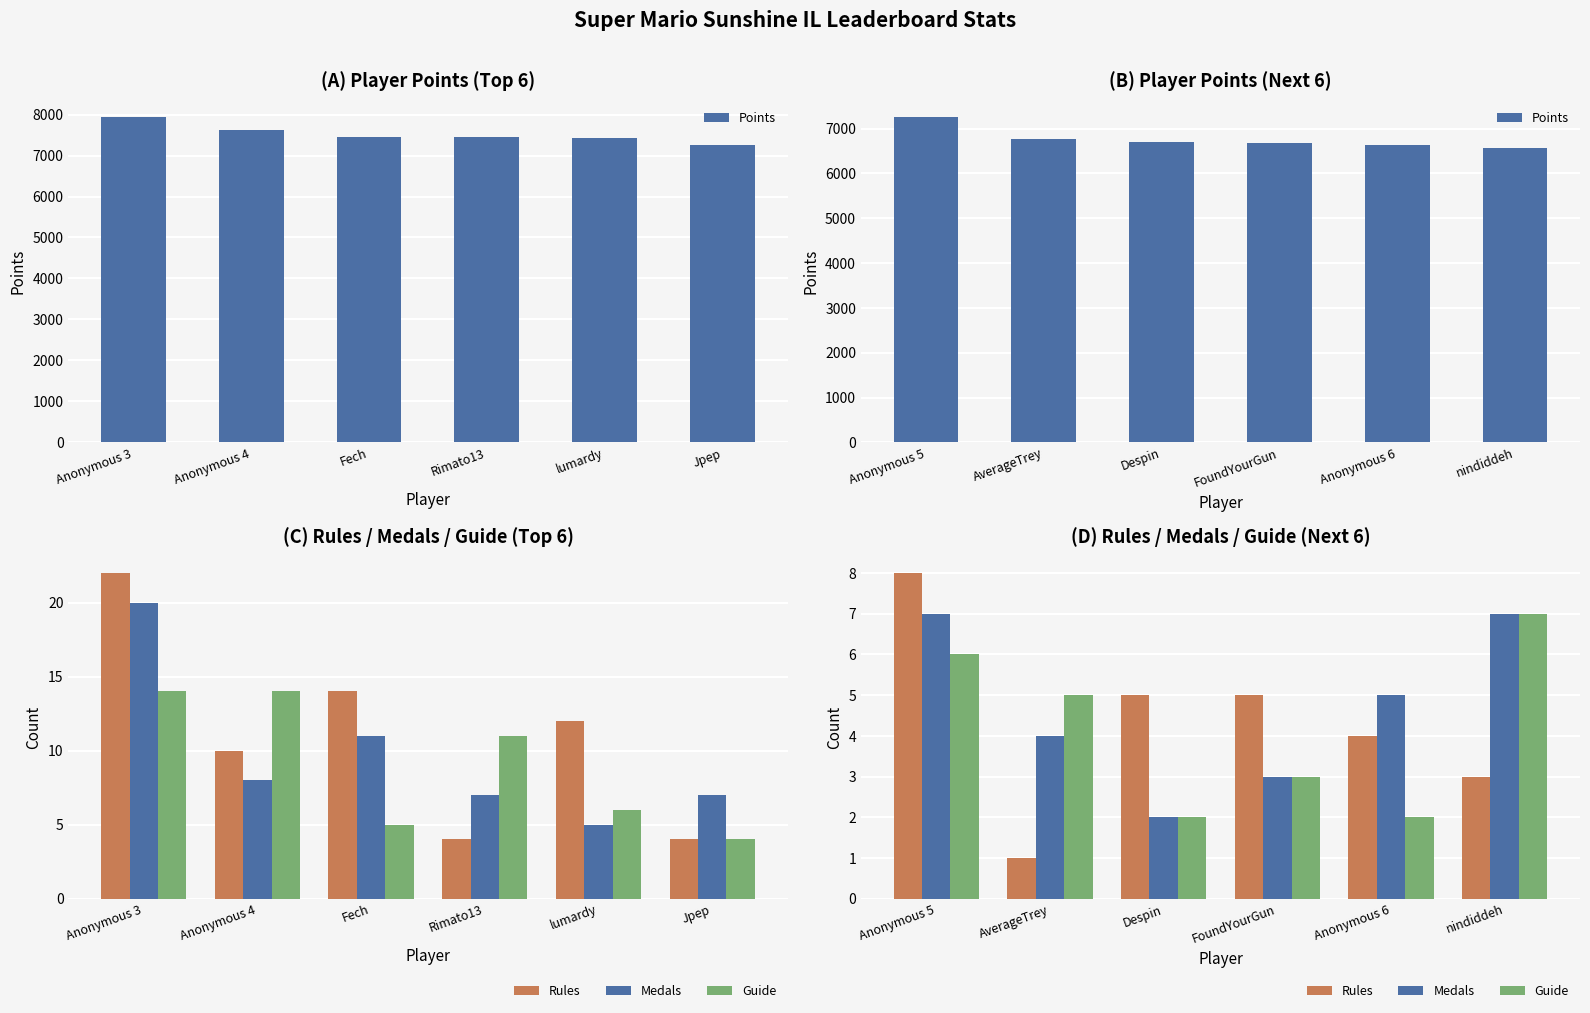

Is the value of Rules at nindiddeh greater than the value of Medals at FoundYourGun?

No